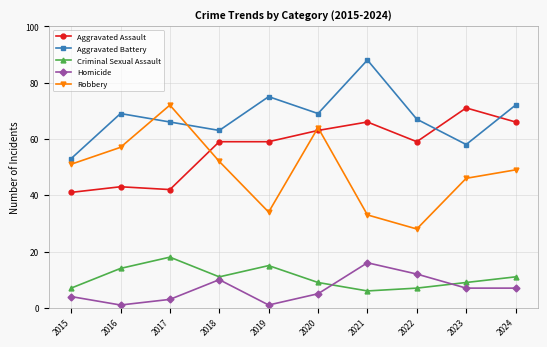

True or false: Criminal Sexual Assault and Homicide intersect in this chart.

True